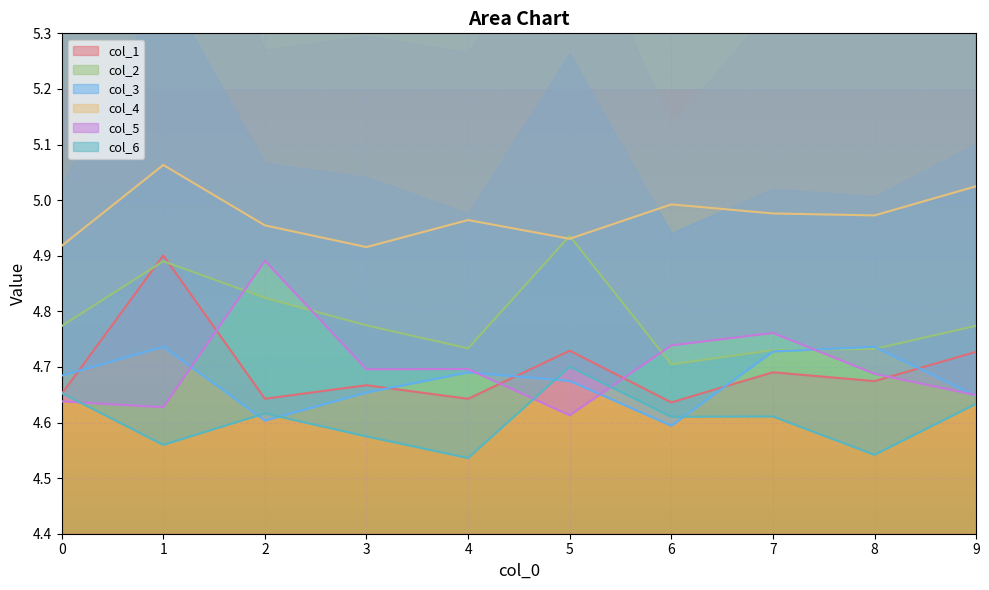

Which series changed the most between 0 and 5?

col_2